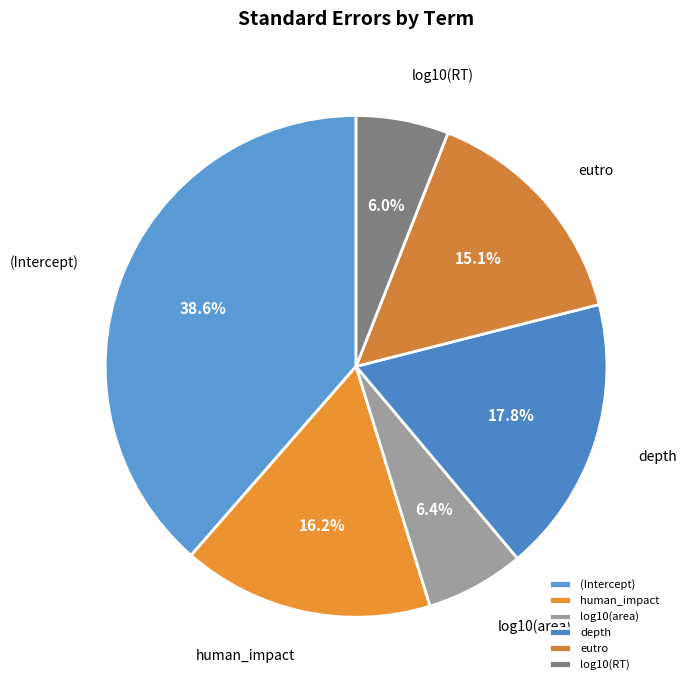

Is it true that eutro is 15% of the pie?

True